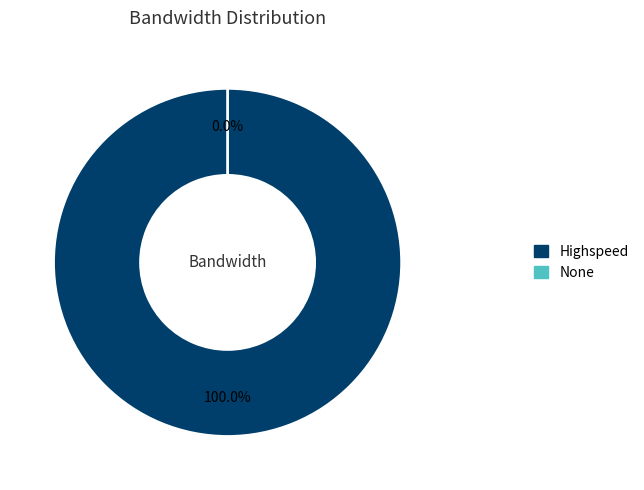

How many segments does this pie chart have?

2